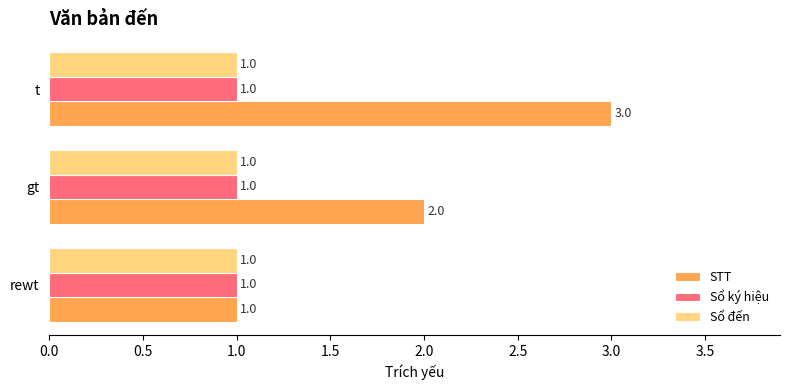

What is the maximum value for STT?

3